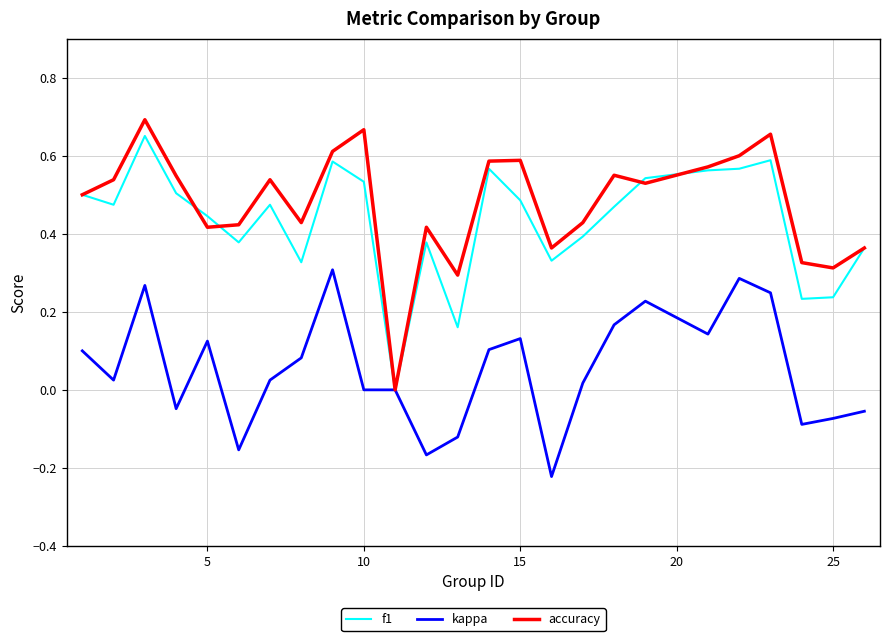

Which series has the widest spread of values?

accuracy